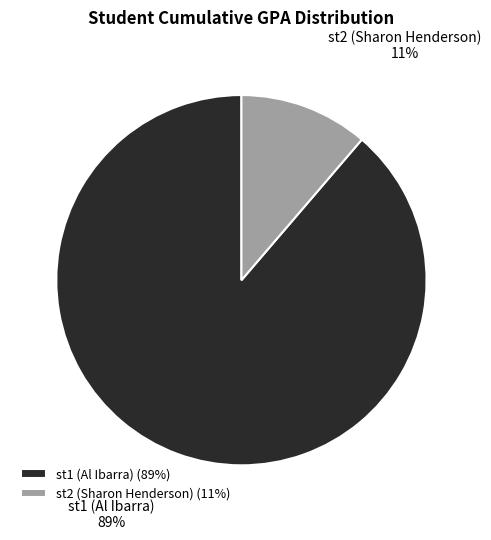

True or false: st1 (Al Ibarra) accounts for 89% of the total.

True